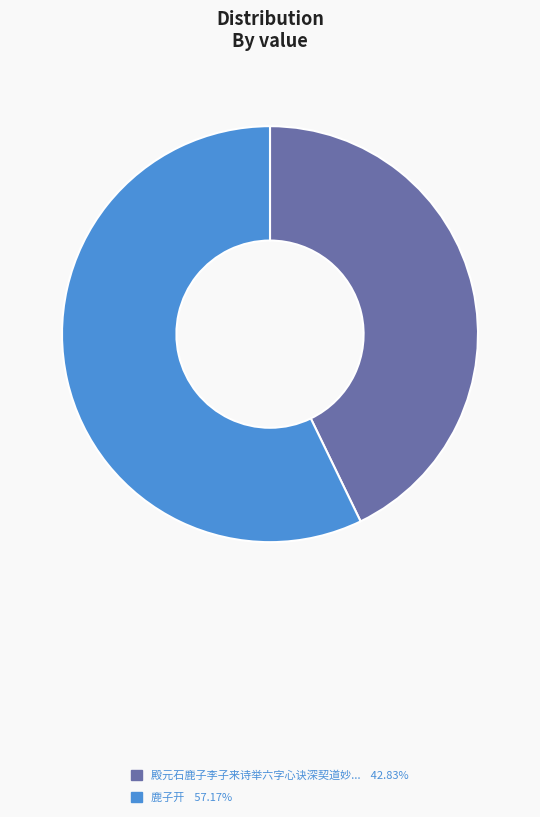

Does any single category account for the majority?

Yes